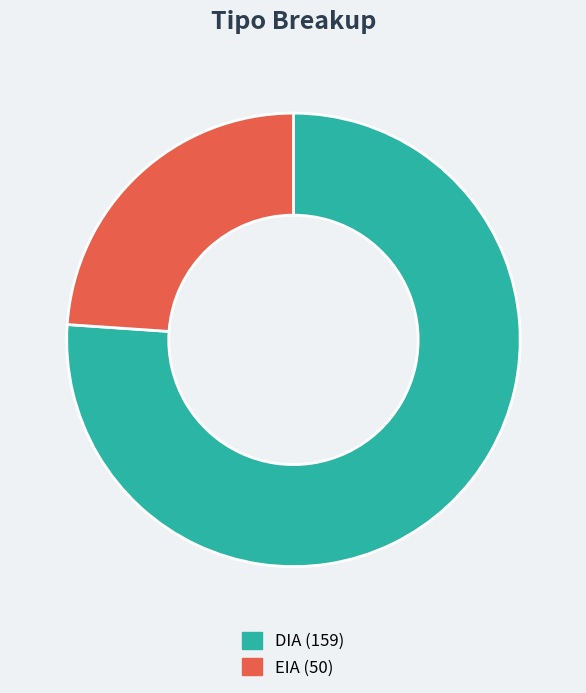

Between EIA and DIA, which is larger?

DIA